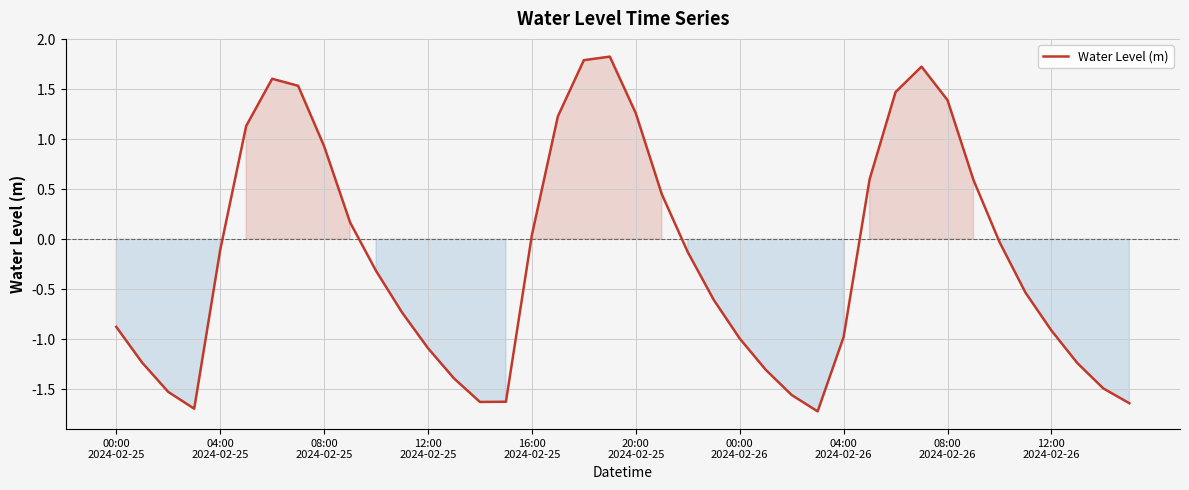

What is the smallest value displayed?

-1.7